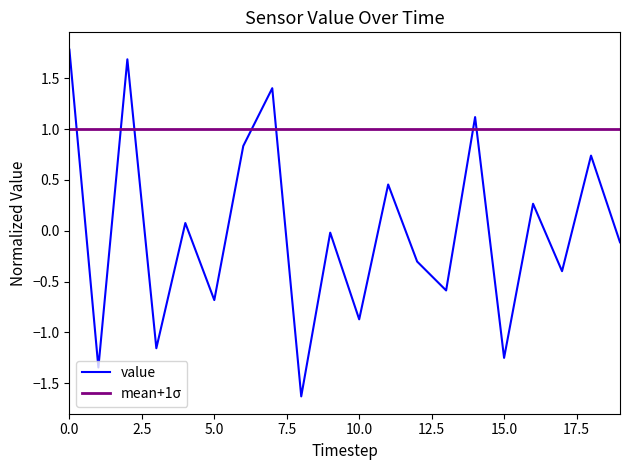

What is the minimum value for value?

-1.6